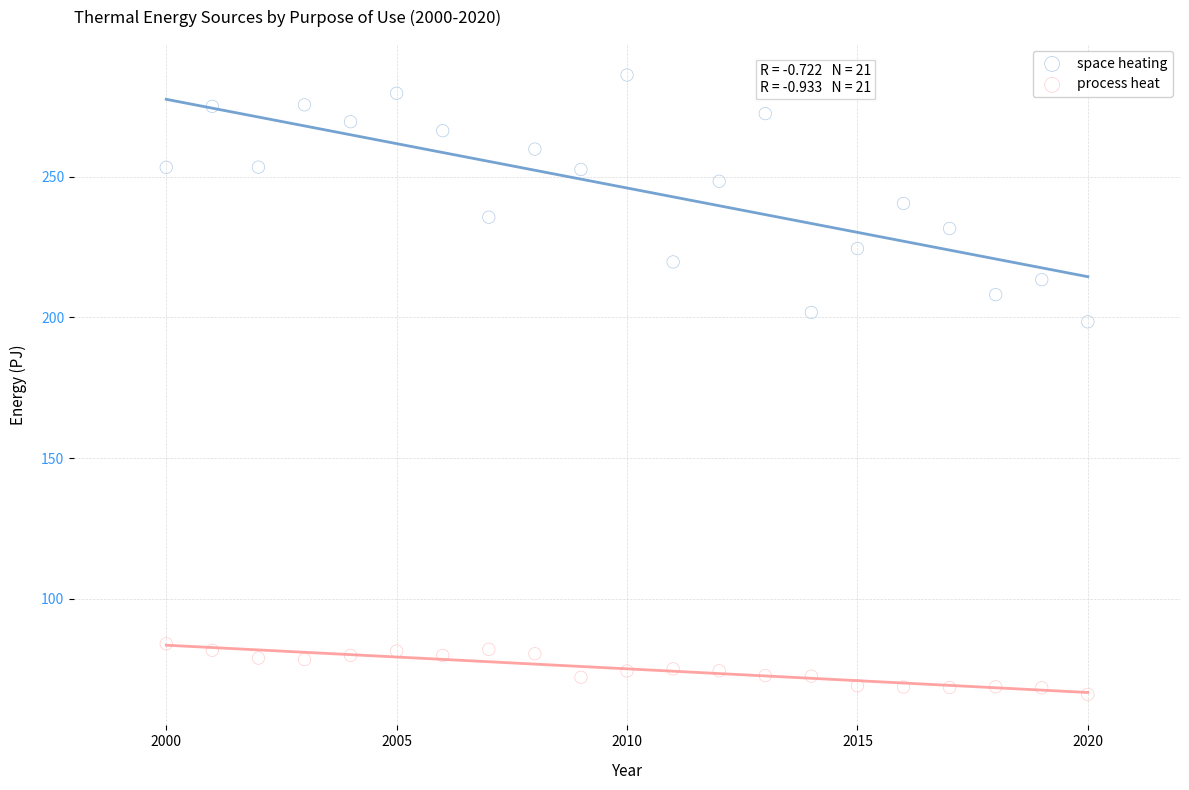

Which series has the largest Y range (max minus min)?

space heating